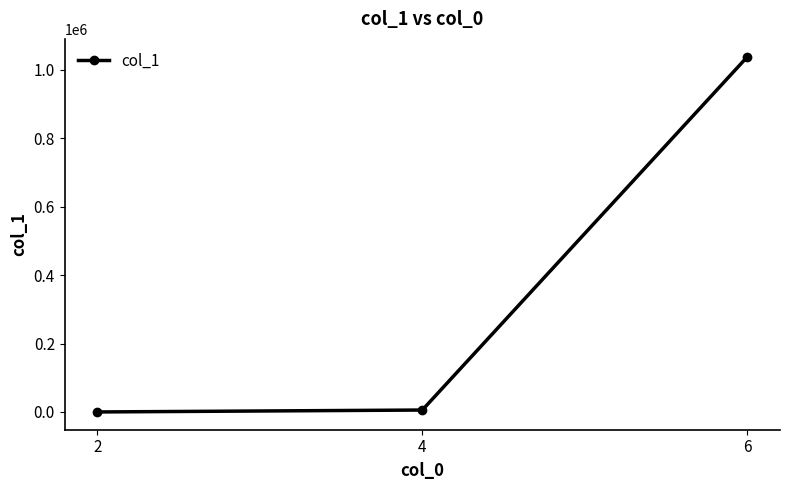

What is the average value?

348217